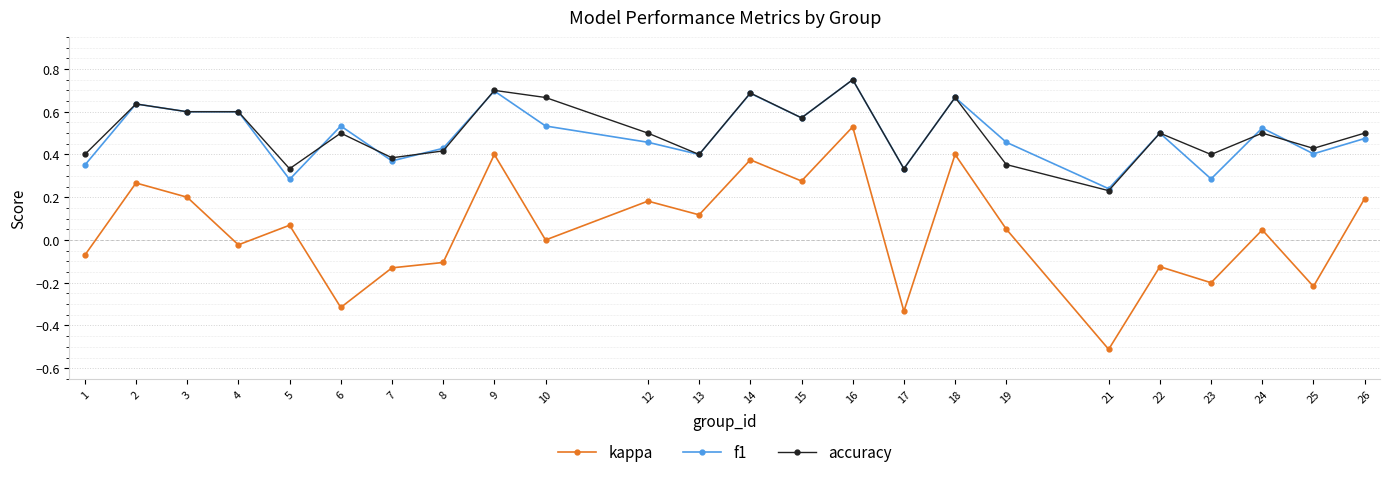

Which series changed the most between 9 and 26?

f1